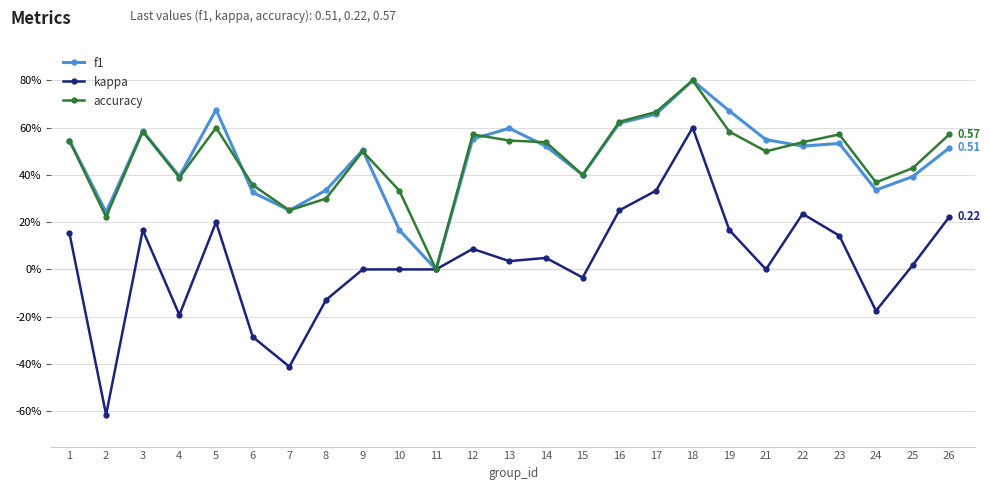

True or false: kappa has a value of 0.0 at 13.

False